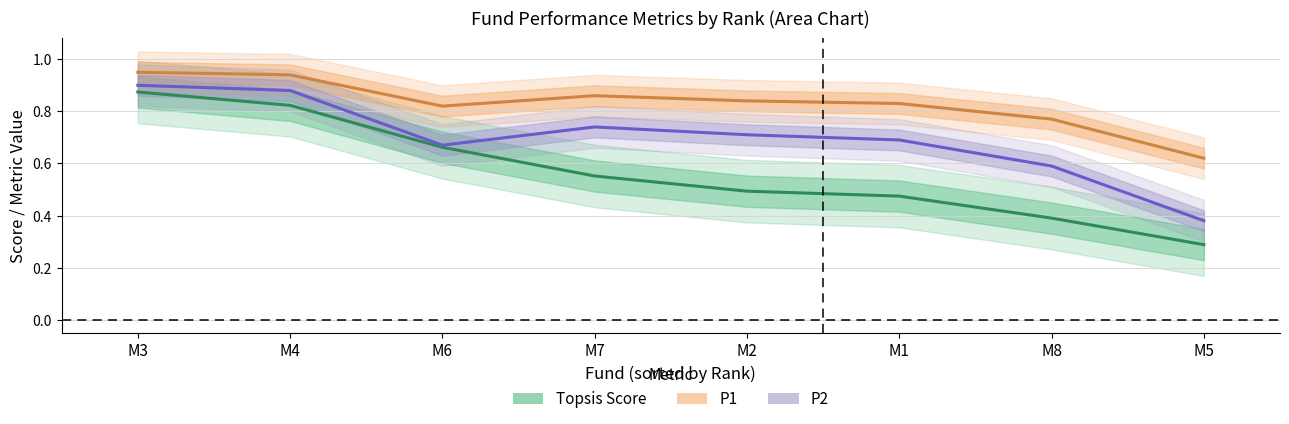

Rank the series at M1 from lowest to highest value.

Topsis Score, P2, P1